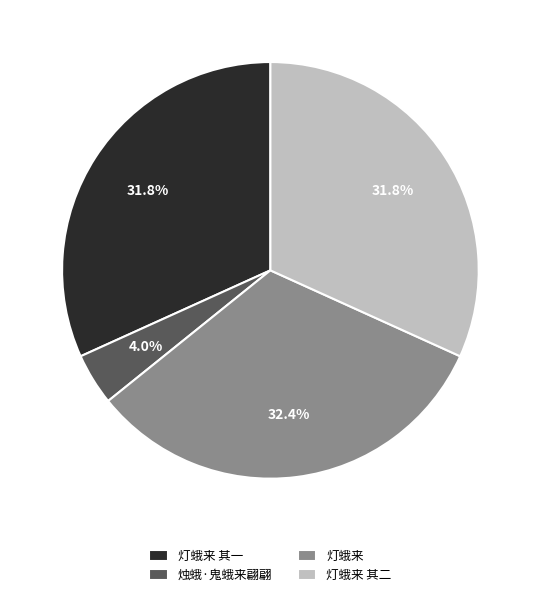

To the nearest percent, what portion does 烛蛾·鬼蛾来翩翩 represent?

4%